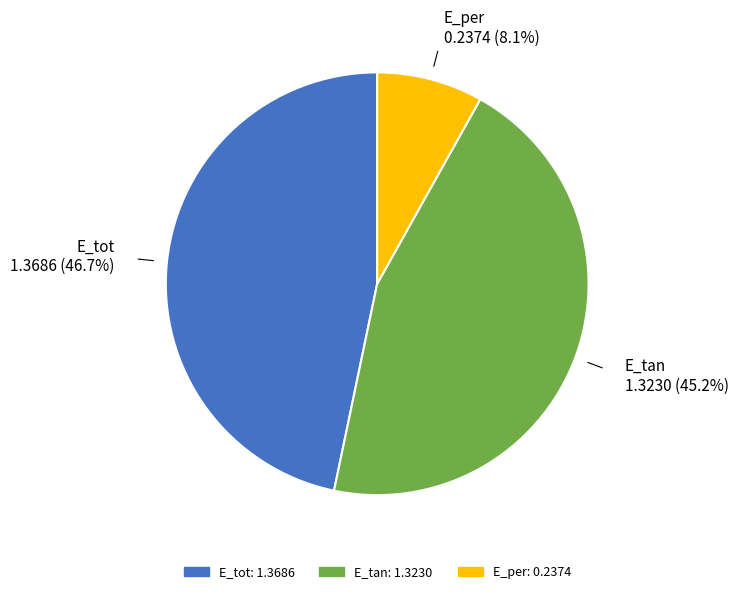

How many slices are in this pie chart?

3